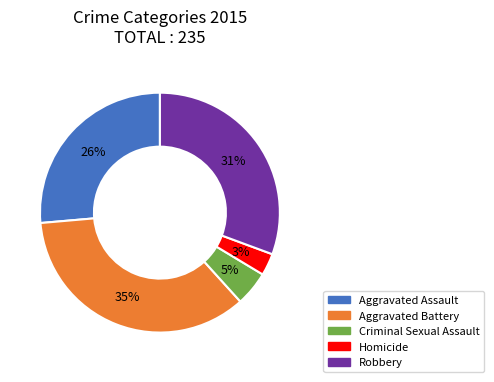

To the nearest percent, what portion does Homicide represent?

3%